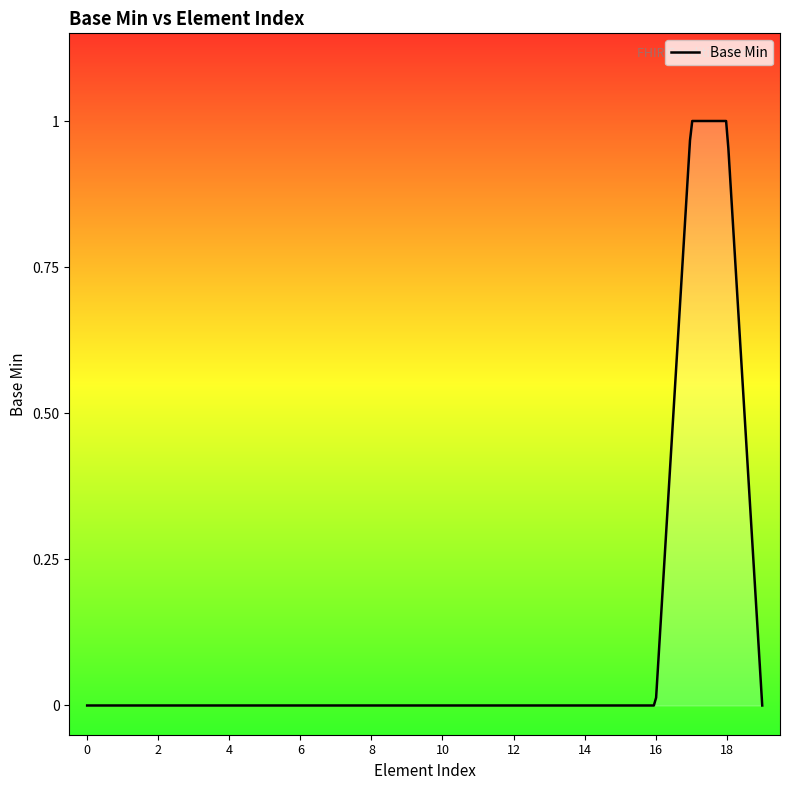

How many lines are shown in the chart?

1